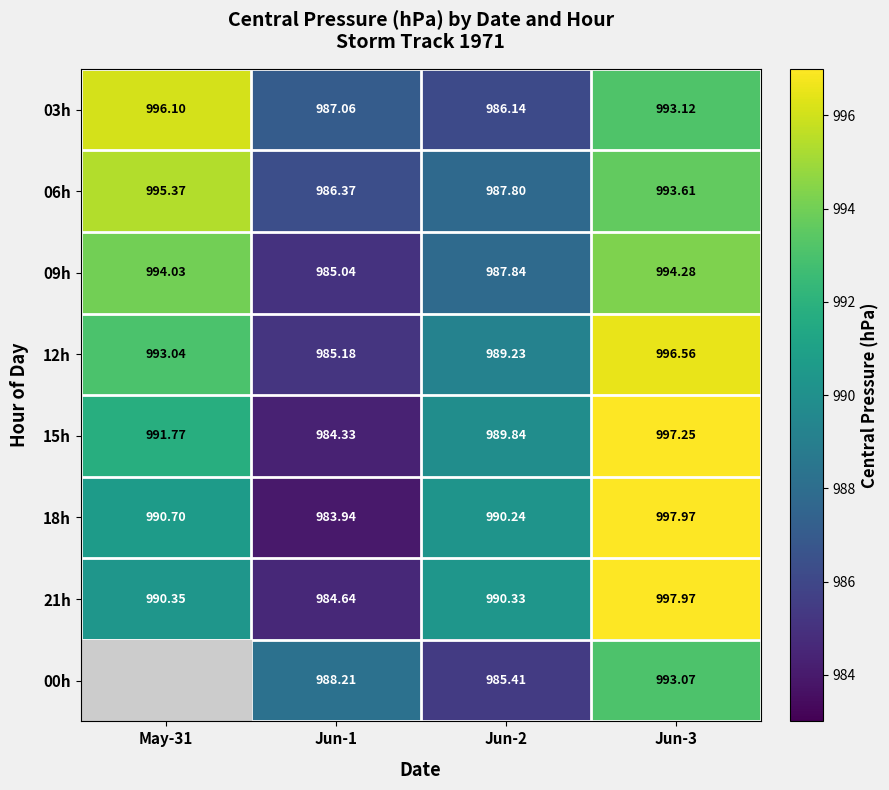

At Jun-2, list the series in order from largest to smallest.

21h, 18h, 15h, 12h, 09h, 06h, 03h, 00h